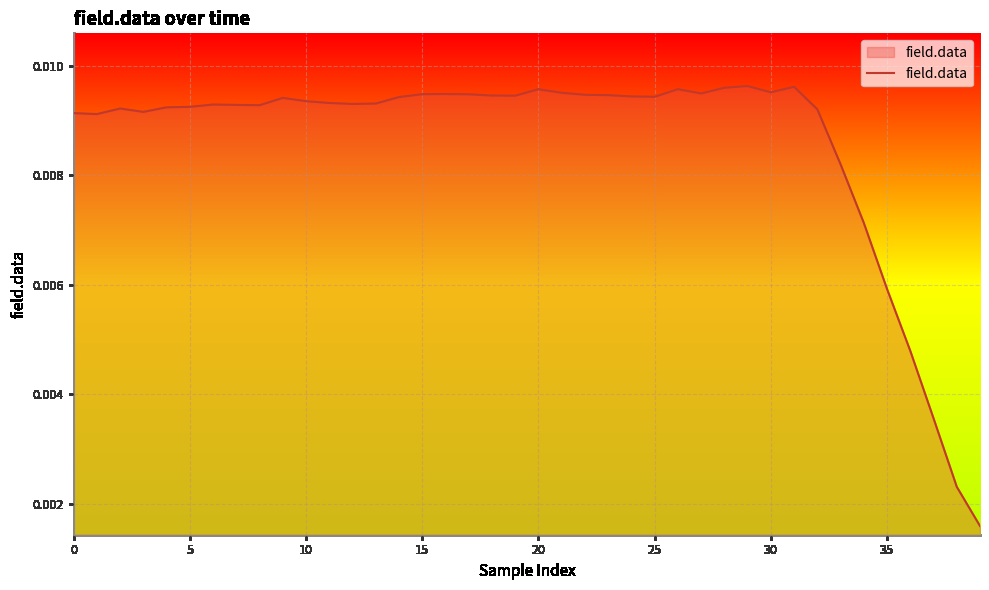

How many lines are shown in the chart?

1